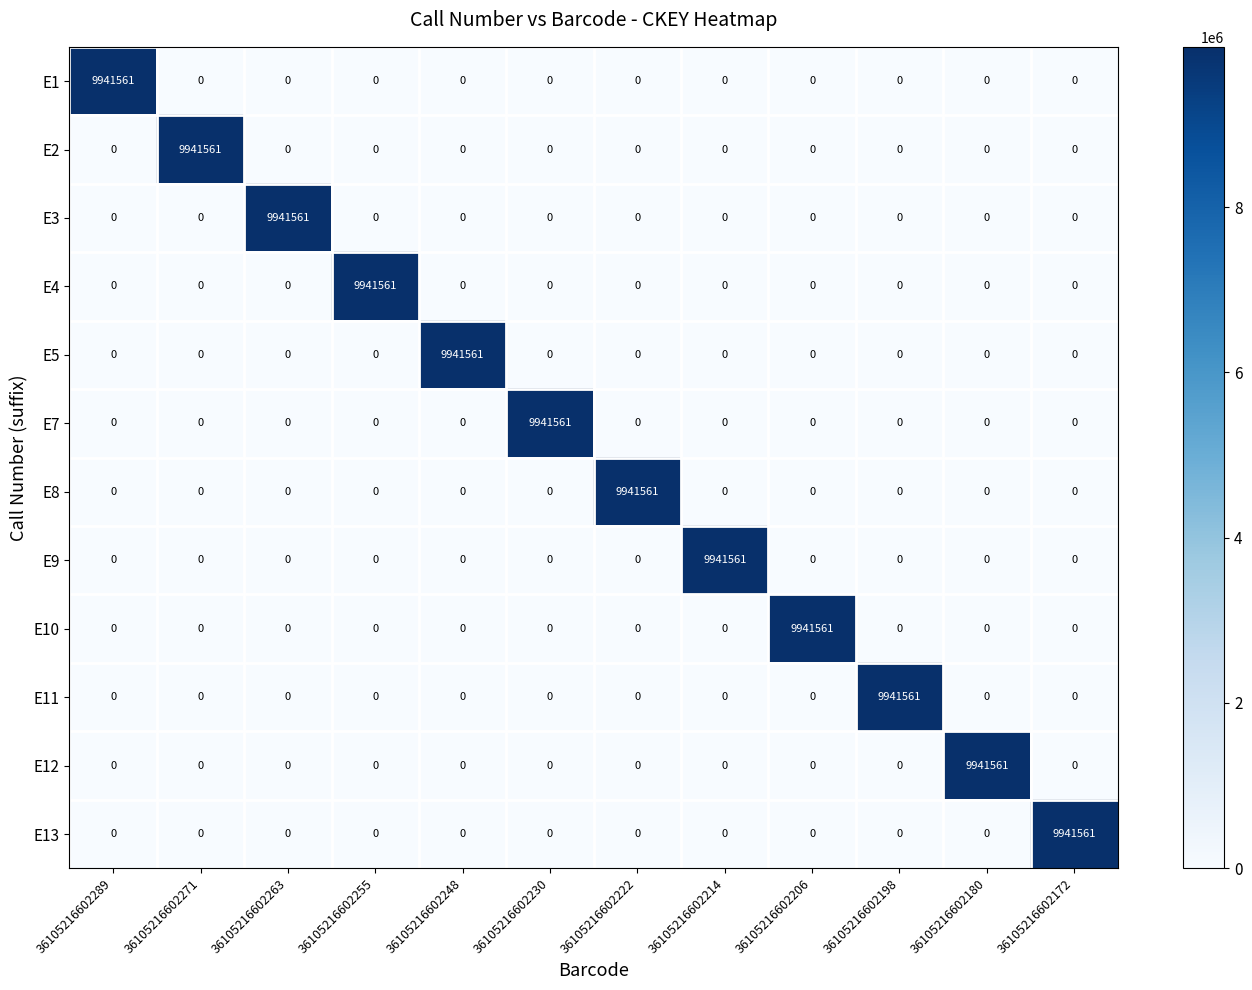

What is the maximum value for E1?

9941561